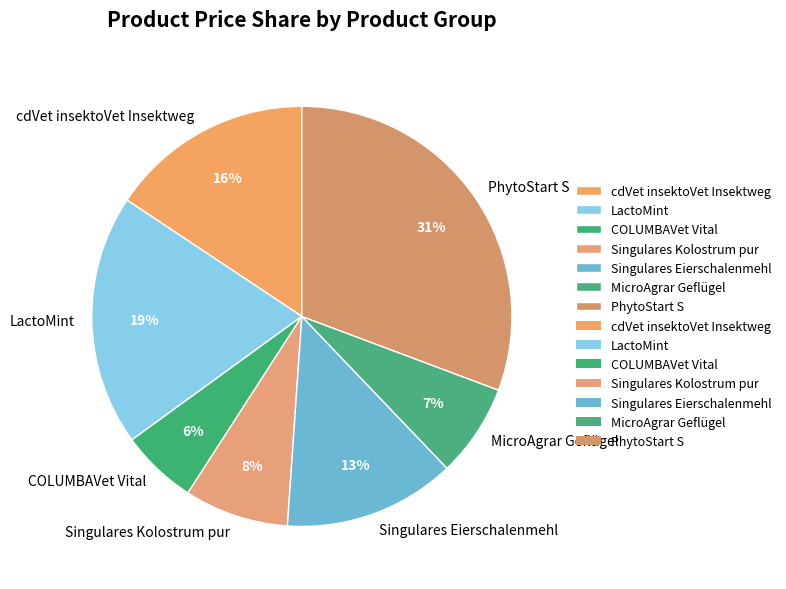

Is it true that Singulares Eierschalenmehl is 26% of the pie?

False